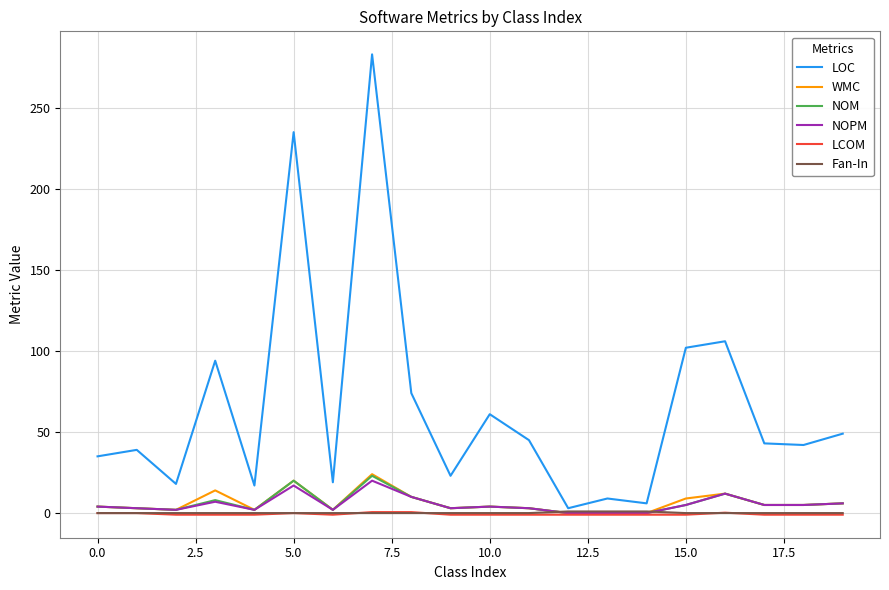

What is the sum of all Fan-In values?

3.0